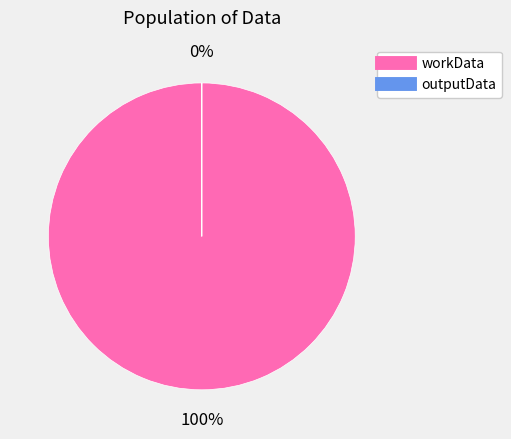

How many segments does this pie chart have?

2